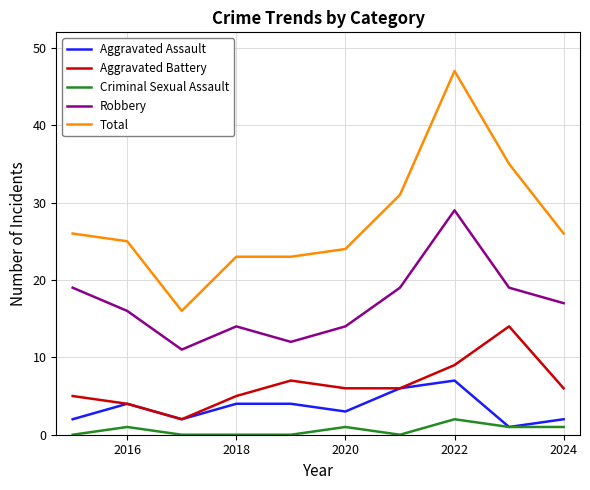

True or false: Total has more than 0 interior local peaks.

True